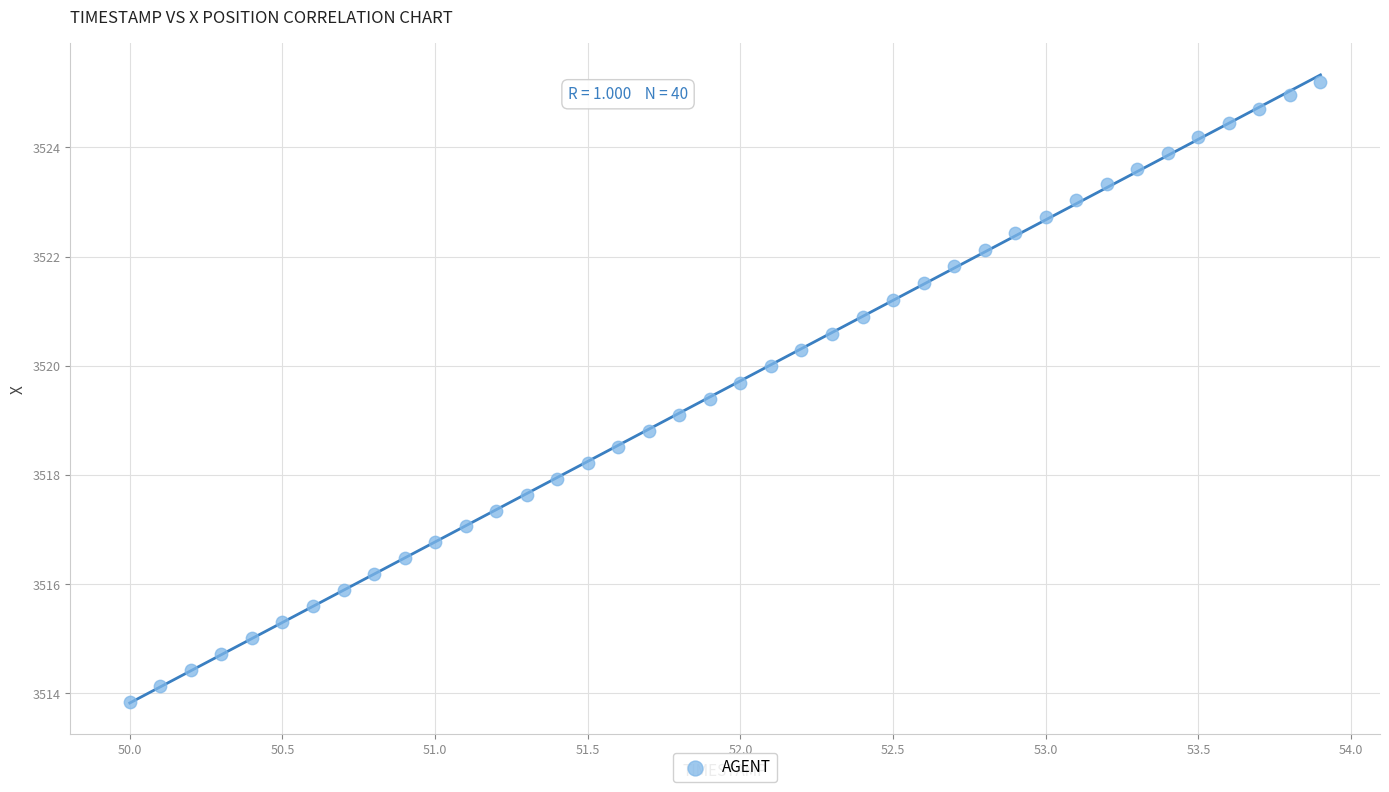

What is the range of X values (max minus min)?

3.9